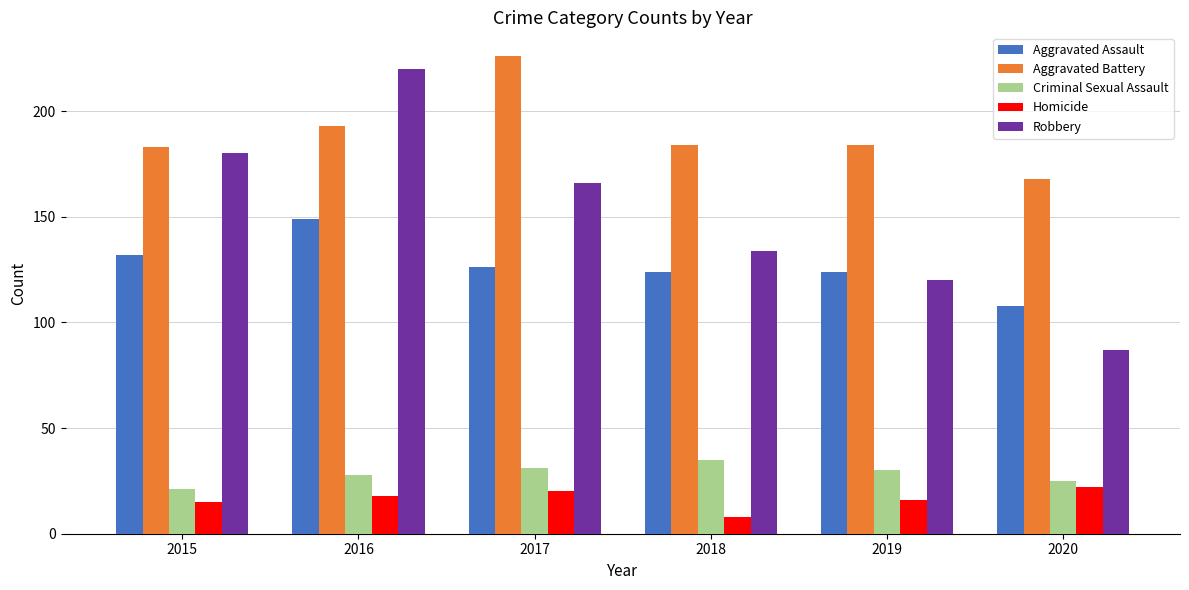

What is the difference between the highest and lowest values at 2017?

206